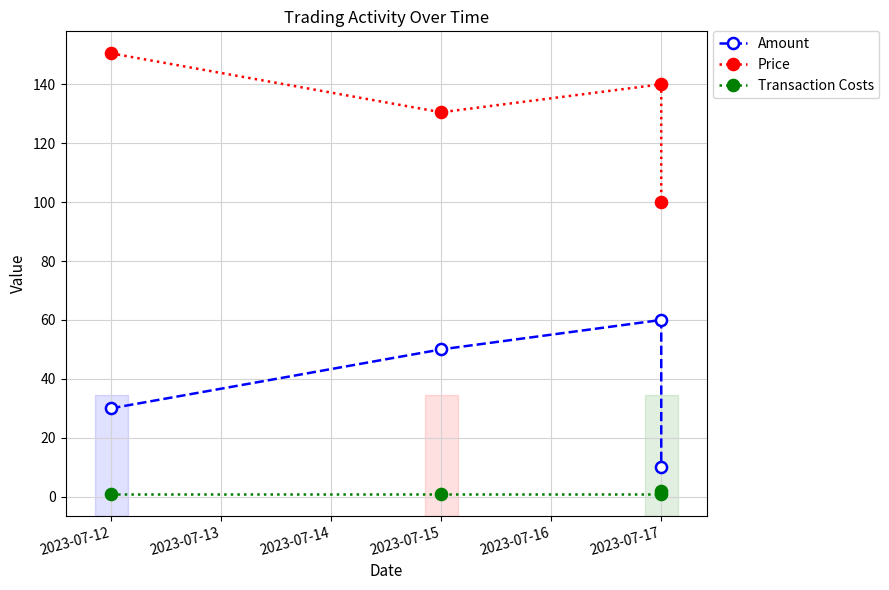

How many data points does each series have?

4